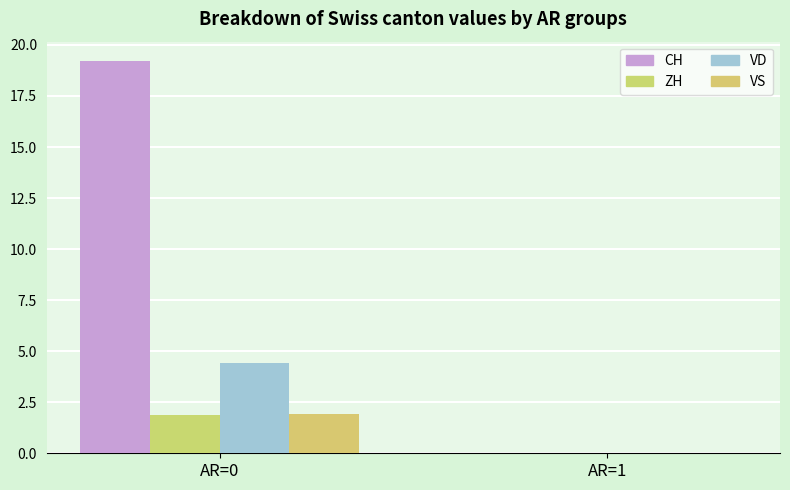

Reading left to right, extract all data points from this chart.

CH: 19.2	0.0
ZH: 1.9	0.0
VD: 4.4	0.0
VS: 1.9	0.0